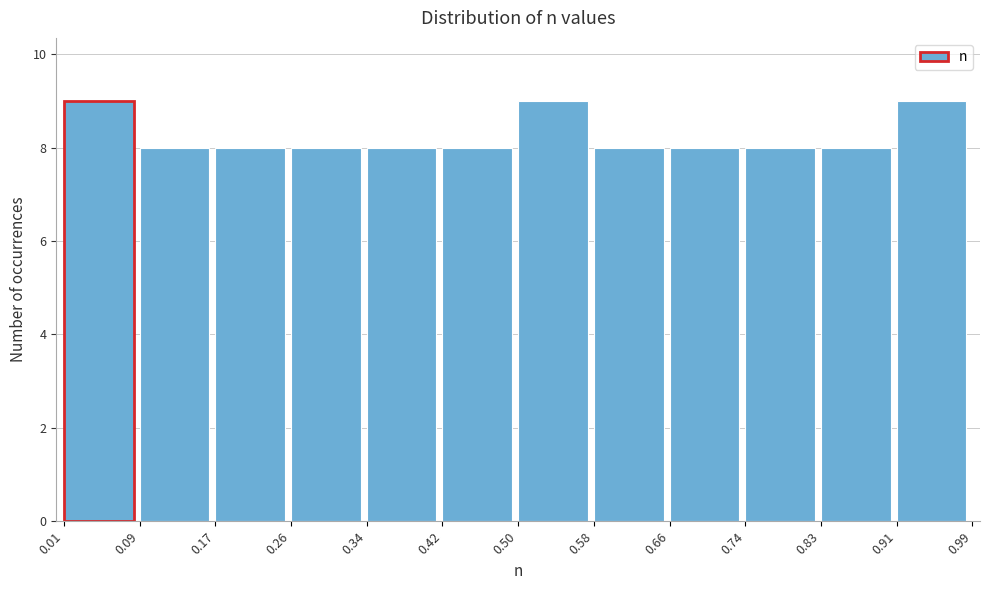

Reading left to right, list every bar in this chart as the range it spans on the x-axis followed by its height. The values are not printed on the chart, so give them approximately, as read against the axis.

0.01 to 0.09: 9
0.09 to 0.17: 8
0.17 to 0.26: 8
0.26 to 0.34: 8
0.34 to 0.42: 8
0.42 to 0.50: 8
0.50 to 0.58: 9
0.58 to 0.66: 8
0.66 to 0.74: 8
0.74 to 0.83: 8
0.83 to 0.91: 8
0.91 to 0.99: 9